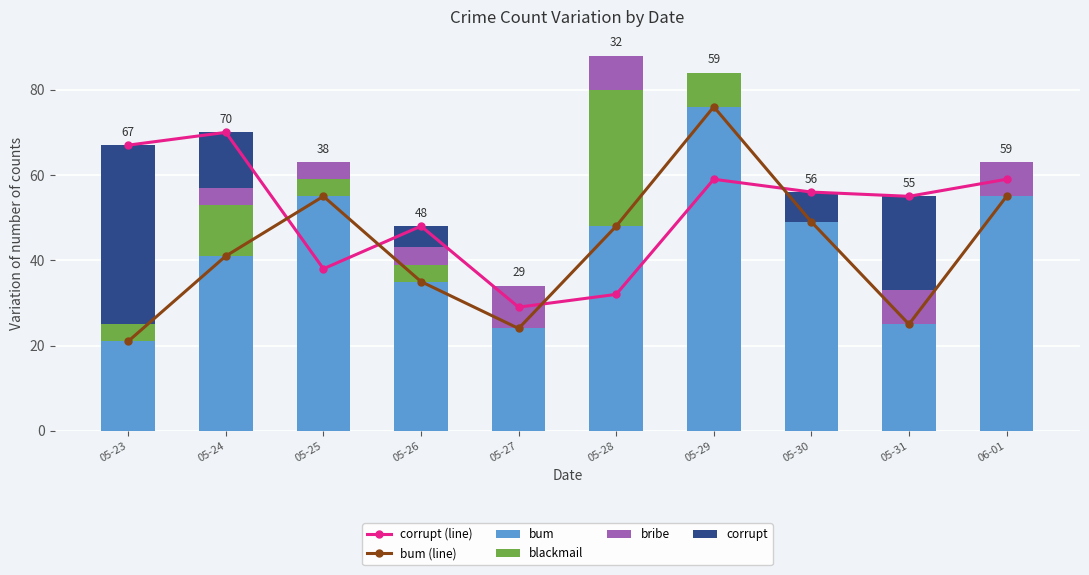

What is the maximum value for corrupt?

42